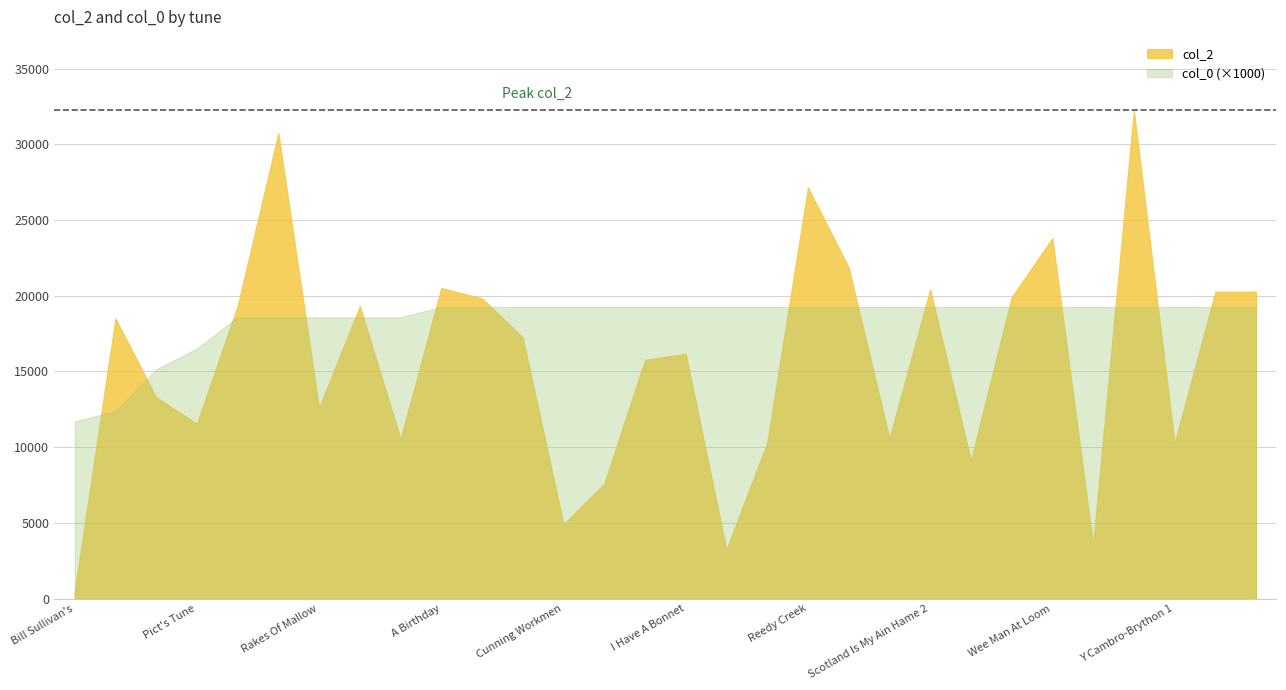

What value does the col_0 series have at Bugle Horn?

18.6